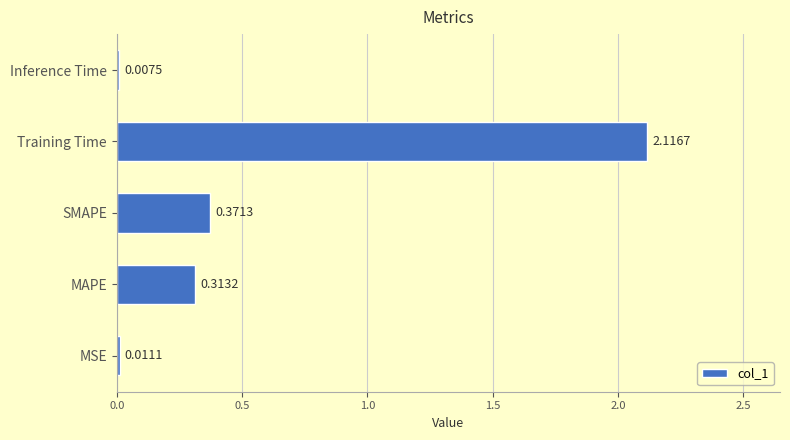

What is the average value?

0.6